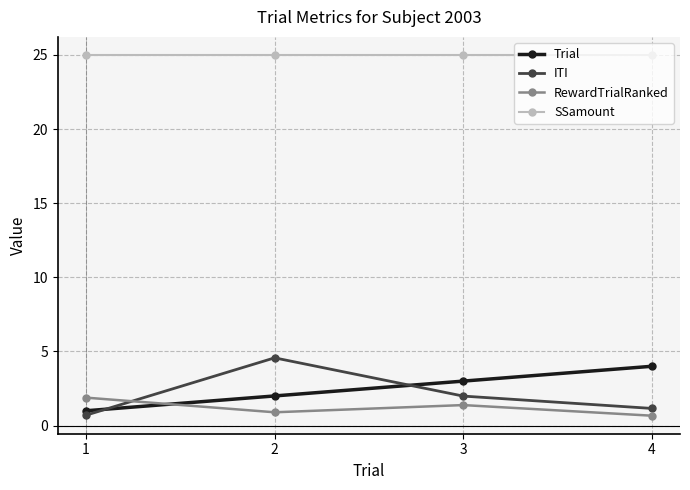

True or false: Trial and SSamount intersect in this chart.

False